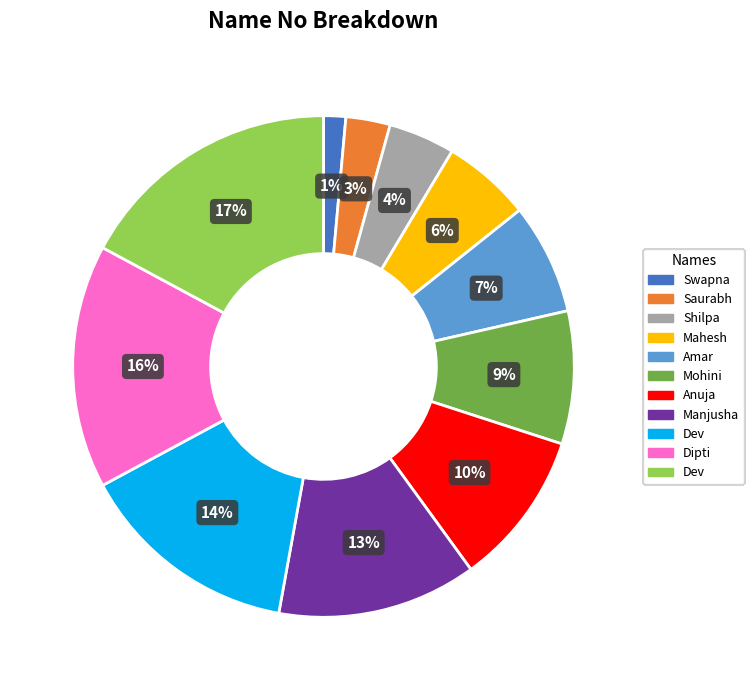

To the nearest percent, what is the average slice percentage?

9%